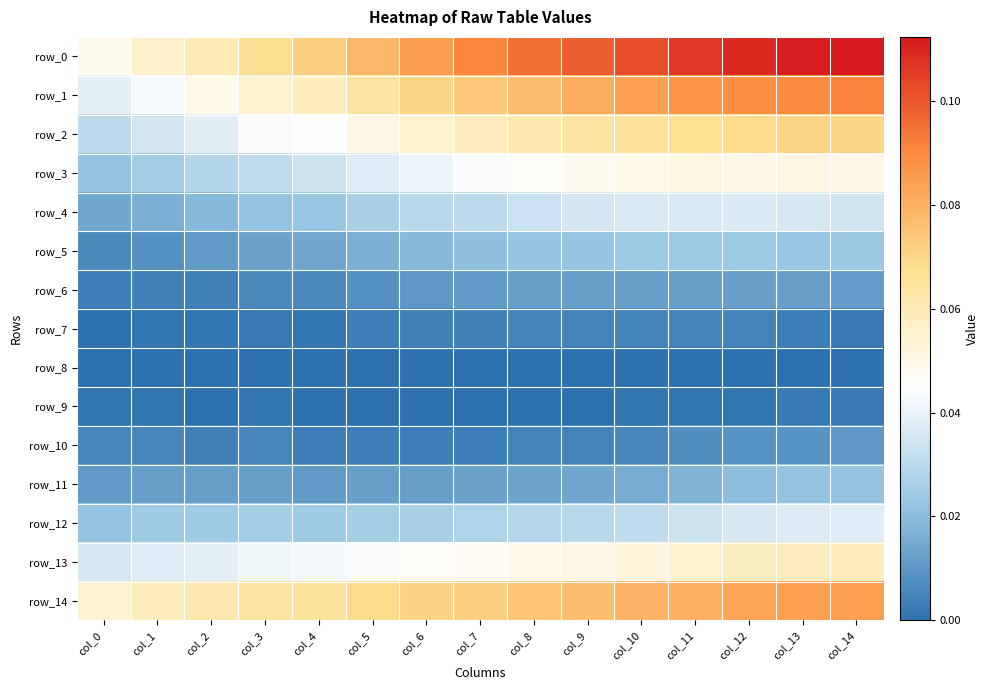

Reading right to left, what are all the values shown in this chart?

row_0: col_14=0.1	col_13=0.1	col_12=0.1	col_11=0.1	col_10=0.1	col_9=0.1	col_8=0.1	col_7=0.1	col_6=0.1	col_5=0.1	col_4=0.1	col_3=0.1	col_2=0.1	col_1=0.1	col_0=0.0
row_1: col_14=0.1	col_13=0.1	col_12=0.1	col_11=0.1	col_10=0.1	col_9=0.1	col_8=0.1	col_7=0.1	col_6=0.1	col_5=0.1	col_4=0.1	col_3=0.1	col_2=0.0	col_1=0.0	col_0=0.0
row_2: col_14=0.1	col_13=0.1	col_12=0.1	col_11=0.1	col_10=0.1	col_9=0.1	col_8=0.1	col_7=0.1	col_6=0.1	col_5=0.1	col_4=0.0	col_3=0.0	col_2=0.0	col_1=0.0	col_0=0.0
row_3: col_14=0.1	col_13=0.1	col_12=0.1	col_11=0.1	col_10=0.0	col_9=0.0	col_8=0.0	col_7=0.0	col_6=0.0	col_5=0.0	col_4=0.0	col_3=0.0	col_2=0.0	col_1=0.0	col_0=0.0
row_4: col_14=0.0	col_13=0.0	col_12=0.0	col_11=0.0	col_10=0.0	col_9=0.0	col_8=0.0	col_7=0.0	col_6=0.0	col_5=0.0	col_4=0.0	col_3=0.0	col_2=0.0	col_1=0.0	col_0=0.0
row_5: col_14=0.0	col_13=0.0	col_12=0.0	col_11=0.0	col_10=0.0	col_9=0.0	col_8=0.0	col_7=0.0	col_6=0.0	col_5=0.0	col_4=0.0	col_3=0.0	col_2=0.0	col_1=0.0	col_0=0.0
row_6: col_14=0.0	col_13=0.0	col_12=0.0	col_11=0.0	col_10=0.0	col_9=0.0	col_8=0.0	col_7=0.0	col_6=0.0	col_5=0.0	col_4=0.0	col_3=0.0	col_2=0.0	col_1=0.0	col_0=0.0
row_7: col_14=0.0	col_13=0.0	col_12=0.0	col_11=0.0	col_10=0.0	col_9=0.0	col_8=0.0	col_7=0.0	col_6=0.0	col_5=0.0	col_4=0.0	col_3=0.0	col_2=0.0	col_1=0.0	col_0=0.0
row_8: col_14=0.0	col_13=0.0	col_12=0.0	col_11=0.0	col_10=0.0	col_9=0.0	col_8=0.0	col_7=0.0	col_6=0.0	col_5=0.0	col_4=0.0	col_3=0.0	col_2=0.0	col_1=0.0	col_0=0.0
row_9: col_14=0.0	col_13=0.0	col_12=0.0	col_11=0.0	col_10=0.0	col_9=0.0	col_8=0.0	col_7=0.0	col_6=0.0	col_5=0.0	col_4=0.0	col_3=0.0	col_2=0.0	col_1=0.0	col_0=0.0
row_10: col_14=0.0	col_13=0.0	col_12=0.0	col_11=0.0	col_10=0.0	col_9=0.0	col_8=0.0	col_7=0.0	col_6=0.0	col_5=0.0	col_4=0.0	col_3=0.0	col_2=0.0	col_1=0.0	col_0=0.0
row_11: col_14=0.0	col_13=0.0	col_12=0.0	col_11=0.0	col_10=0.0	col_9=0.0	col_8=0.0	col_7=0.0	col_6=0.0	col_5=0.0	col_4=0.0	col_3=0.0	col_2=0.0	col_1=0.0	col_0=0.0
row_12: col_14=0.0	col_13=0.0	col_12=0.0	col_11=0.0	col_10=0.0	col_9=0.0	col_8=0.0	col_7=0.0	col_6=0.0	col_5=0.0	col_4=0.0	col_3=0.0	col_2=0.0	col_1=0.0	col_0=0.0
row_13: col_14=0.1	col_13=0.1	col_12=0.1	col_11=0.1	col_10=0.1	col_9=0.1	col_8=0.0	col_7=0.0	col_6=0.0	col_5=0.0	col_4=0.0	col_3=0.0	col_2=0.0	col_1=0.0	col_0=0.0
row_14: col_14=0.1	col_13=0.1	col_12=0.1	col_11=0.1	col_10=0.1	col_9=0.1	col_8=0.1	col_7=0.1	col_6=0.1	col_5=0.1	col_4=0.1	col_3=0.1	col_2=0.1	col_1=0.1	col_0=0.1